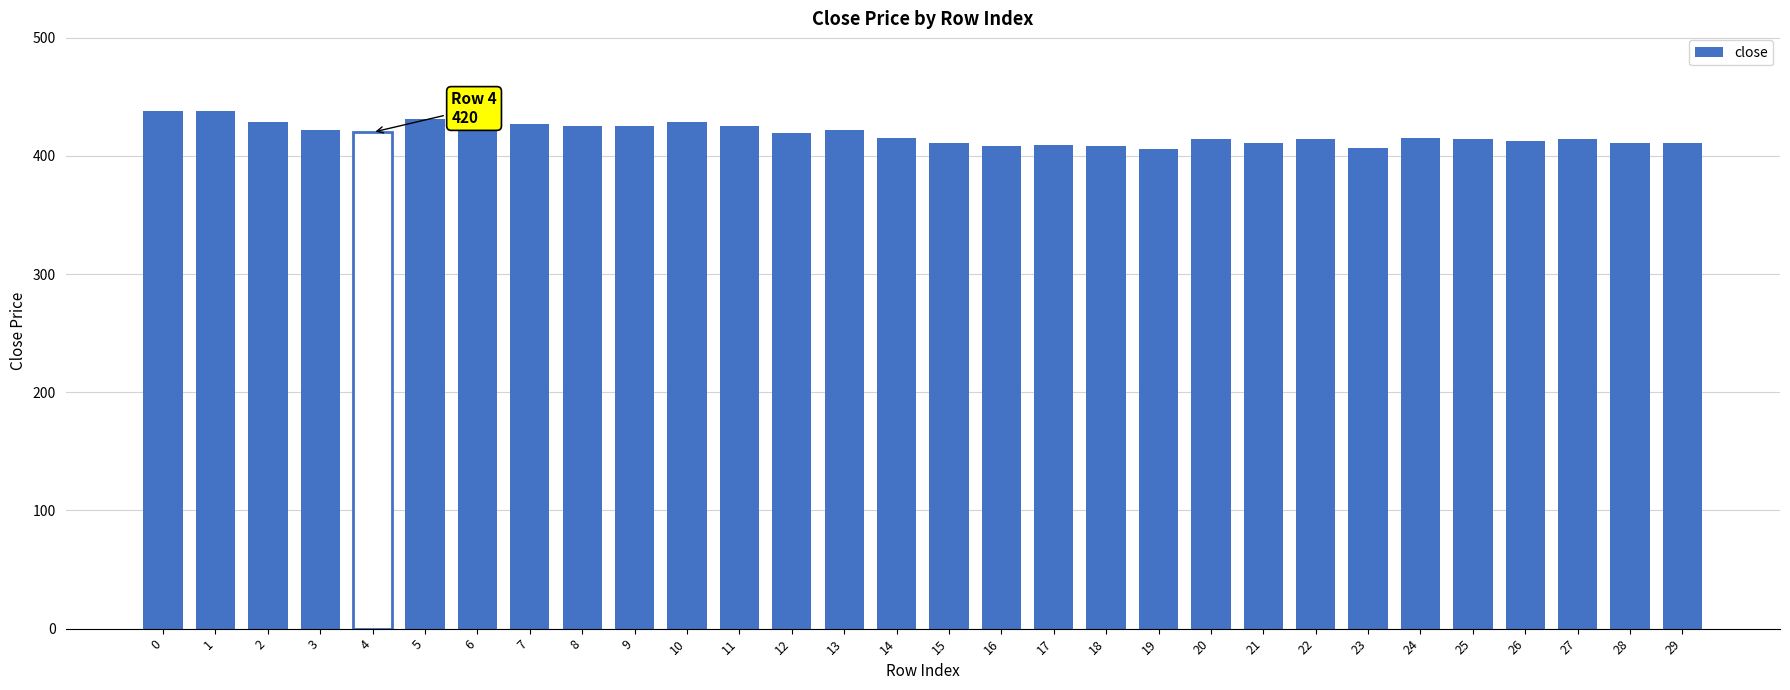

What is the minimum value shown in the chart?

406